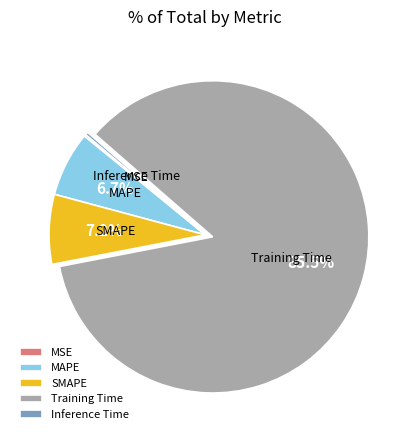

Which category accounts for the majority?

Training Time